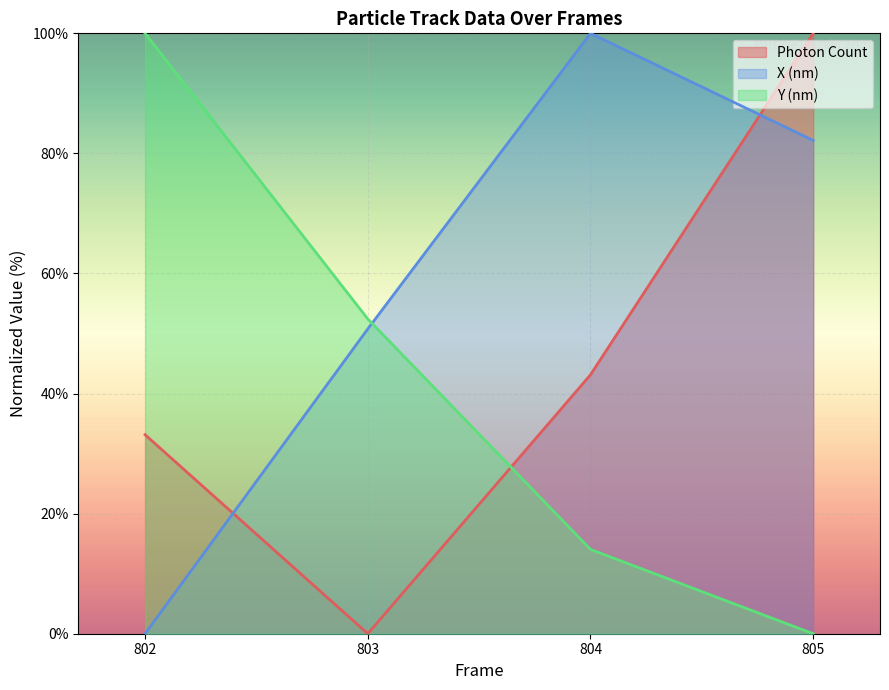

At which category is the sum across all series the highest?

805